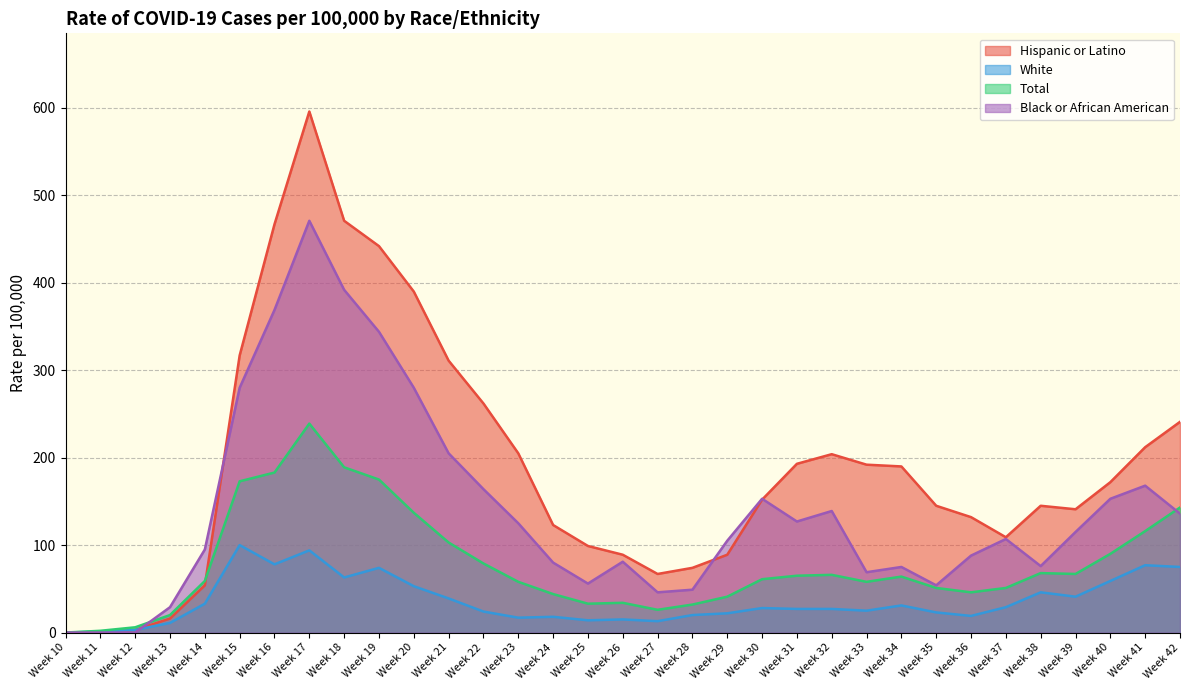

What is the value of the Black or African American point at the 16th from the left?

56